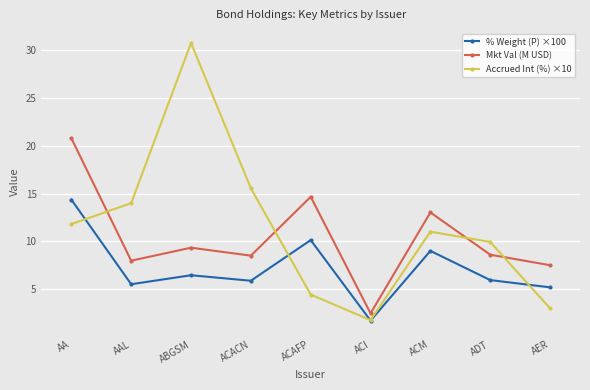

True or false: % Weight (P) ×100 and Mkt Val (M USD) cross at least once.

False